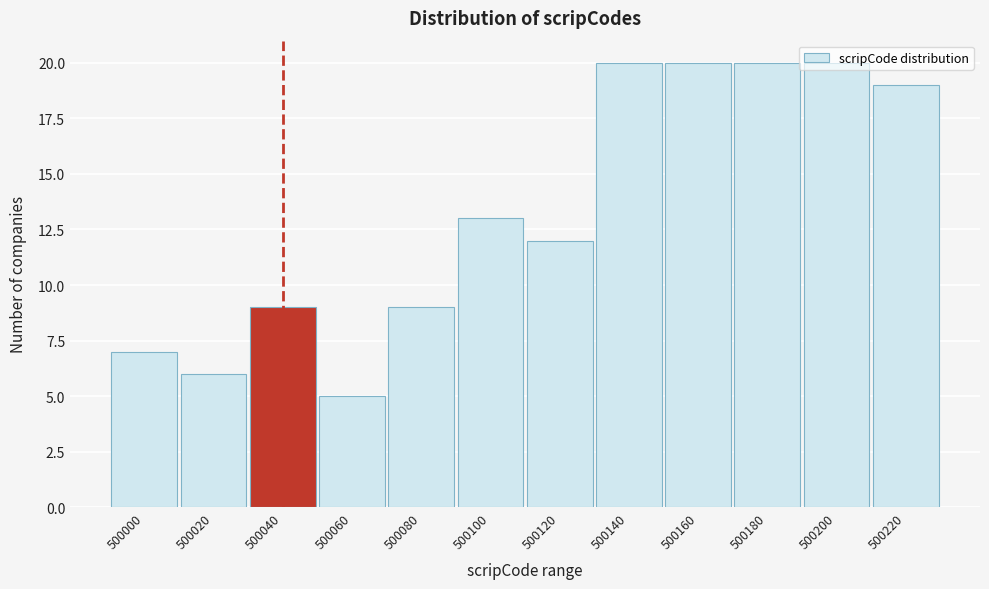

Which category has the lowest value across all series?

500060